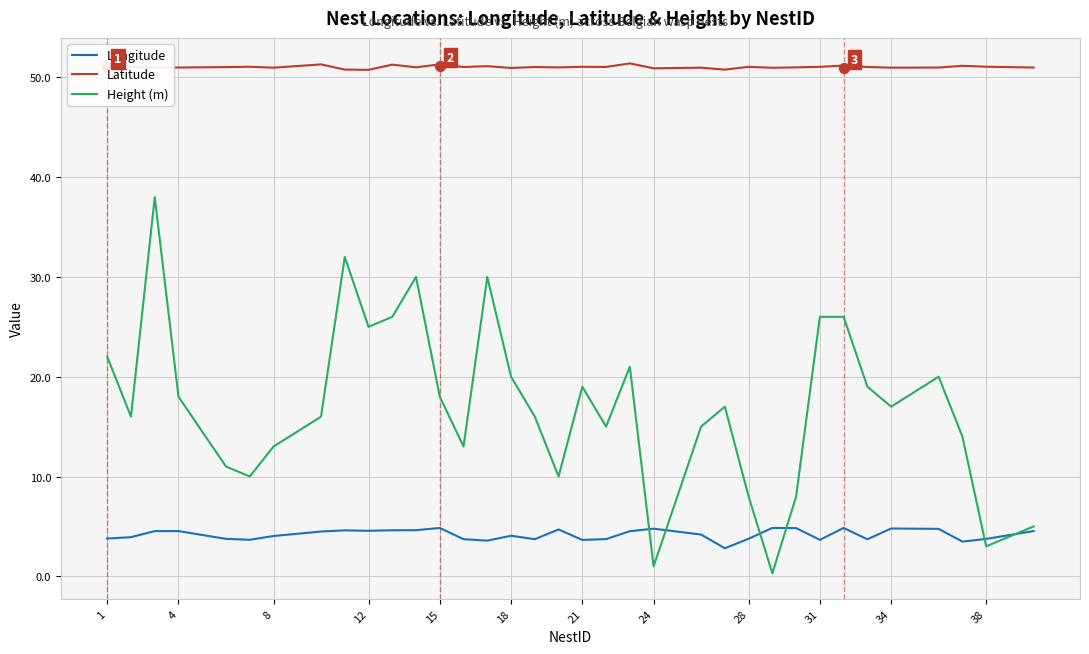

True or false: Height (m) and Latitude intersect in this chart.

False